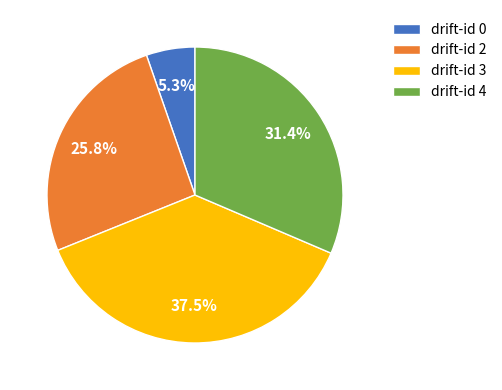

Approximately how many times larger is the value at drift-id 3 compared to drift-id 4?

1.2